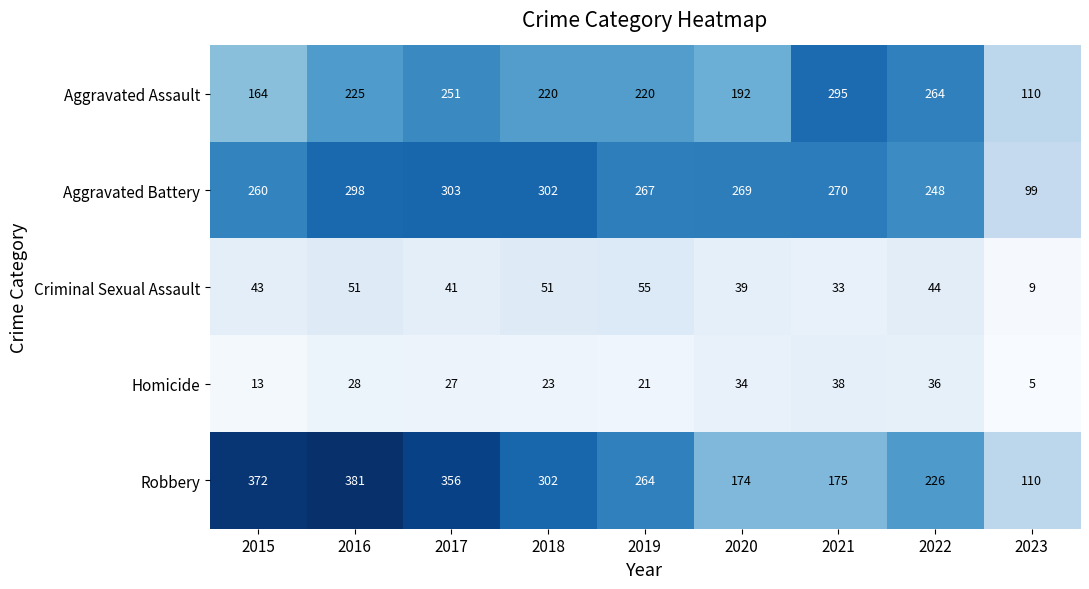

Where is Aggravated Battery nearest to the value 201?

2022